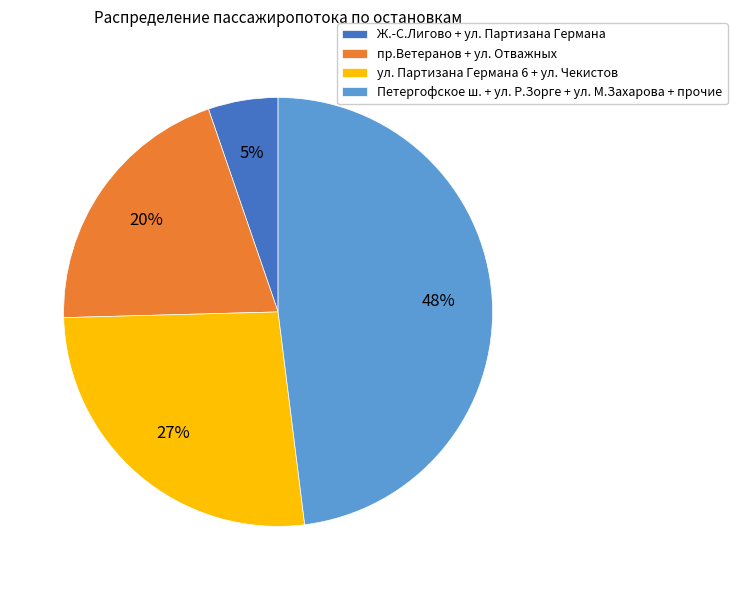

Which slice is the smallest?

Ж.-С.Лигово + ул. Партизана Германа